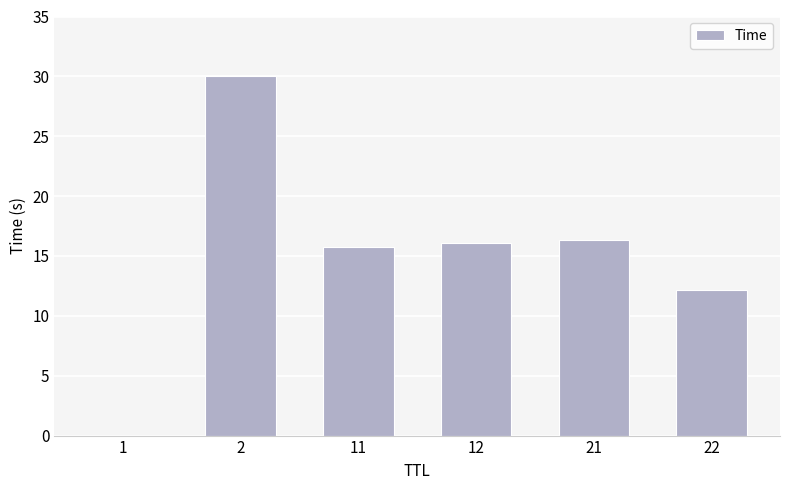

At which category does the chart reach its peak across all series?

2